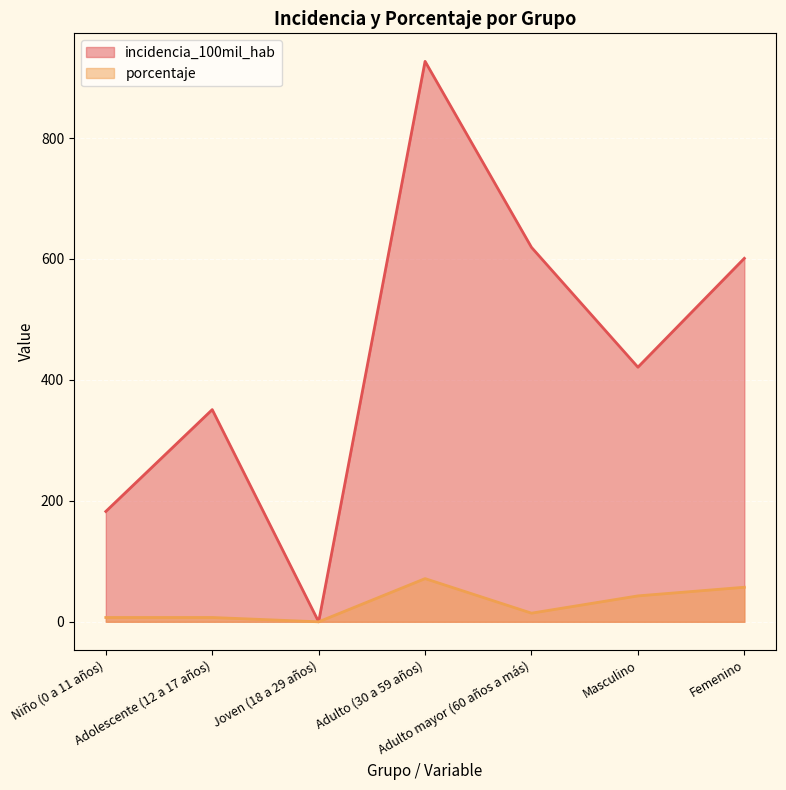

Rank the series by their maximum value, from lowest to highest.

porcentaje, incidencia_100mil_hab